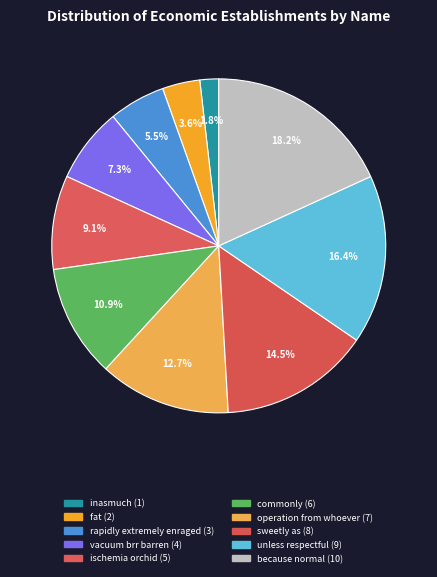

Is there a majority slice in this chart?

No